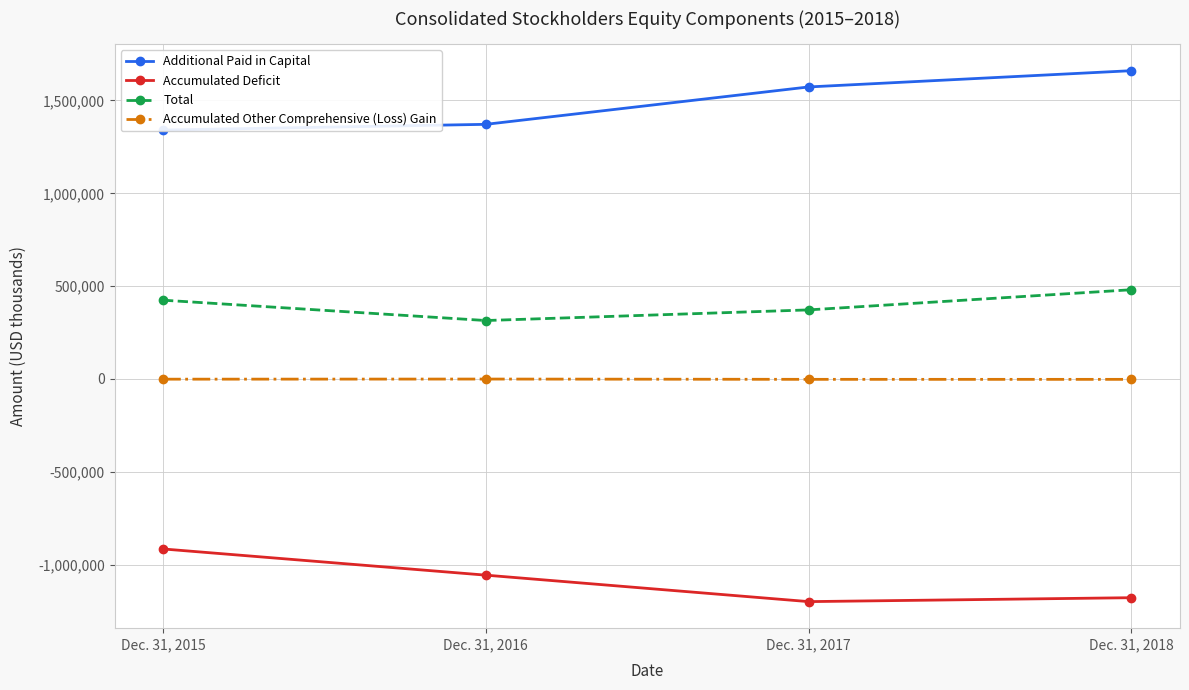

What is the maximum value for Accumulated Other Comprehensive (Loss) Gain?

-318